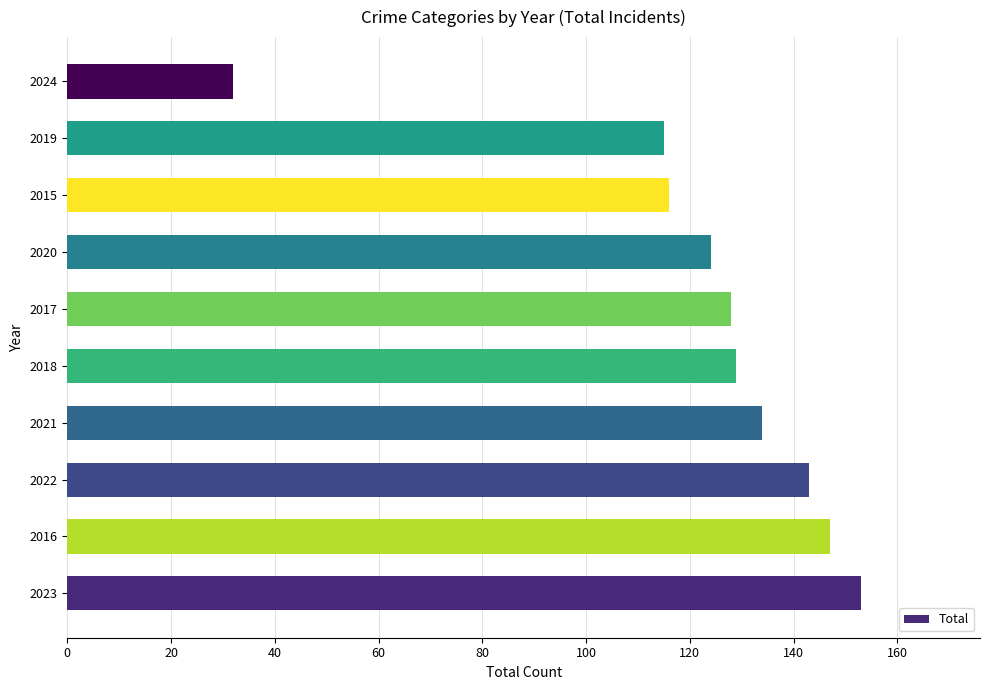

Reading top to bottom, extract all data points from this chart.

32	115	116	124	128	129	134	143	147	153